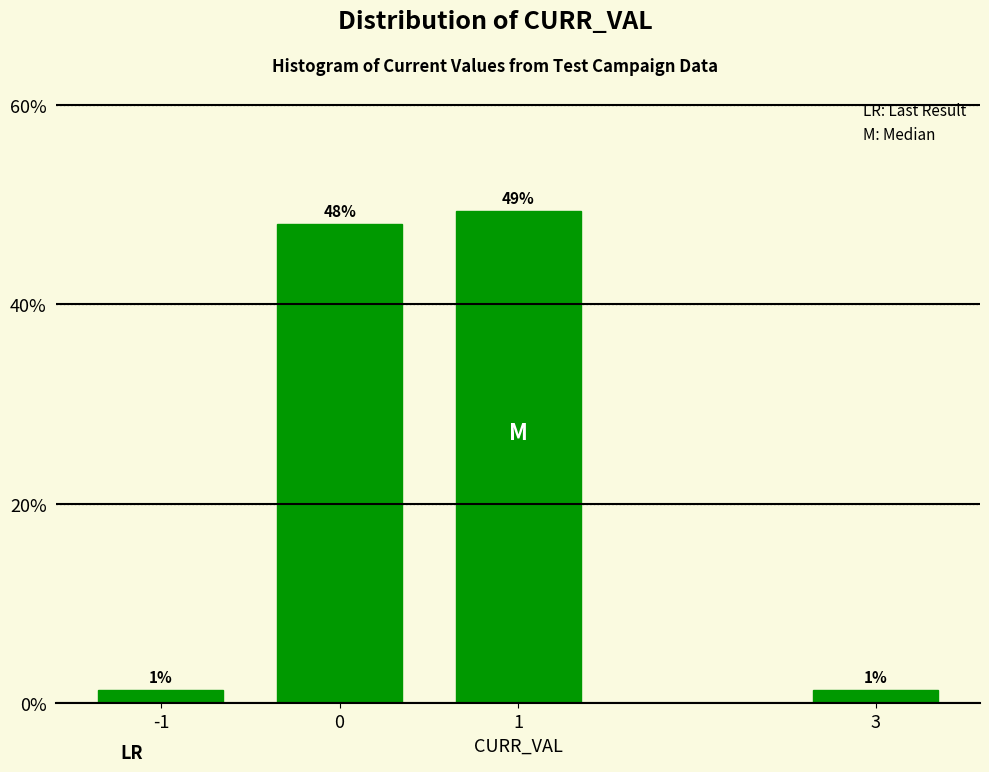

Does the chart contain any negative values?

No